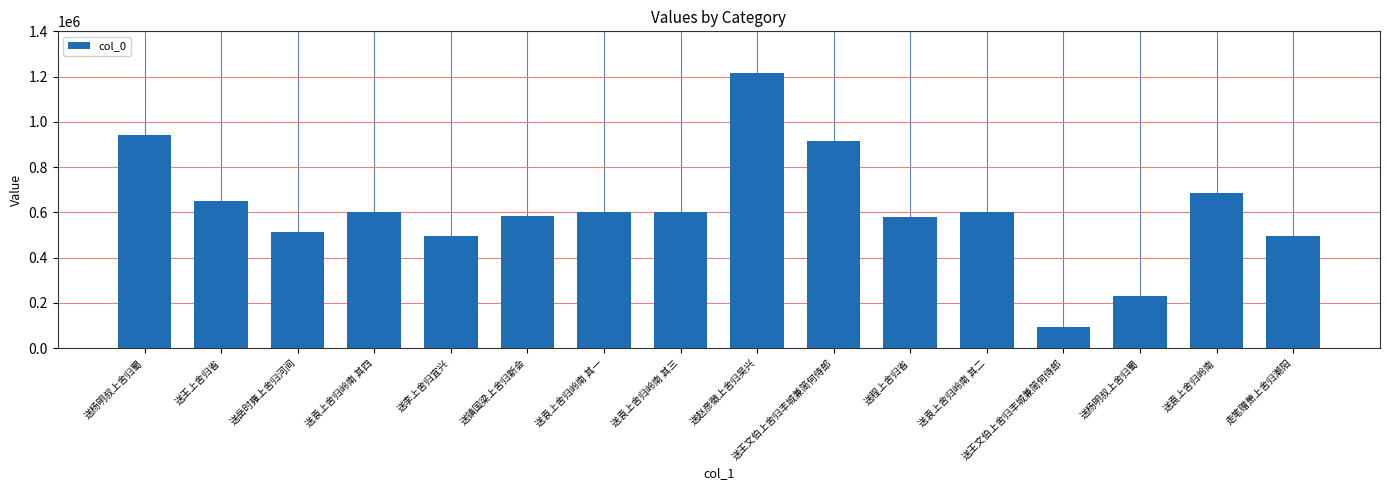

Which label corresponds to the largest value in the chart?

送赵彦徵上舍归吴兴